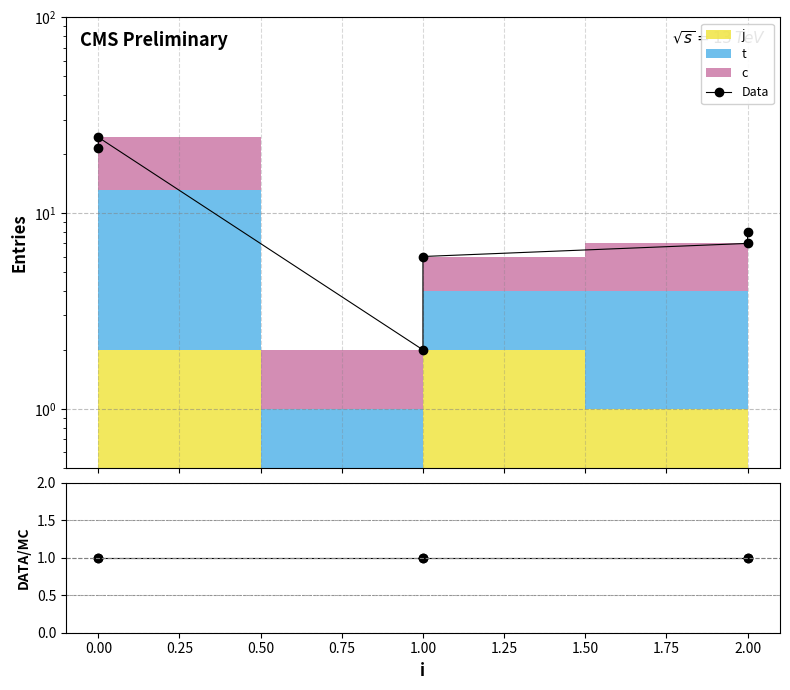

How many lines are shown in the chart?

2